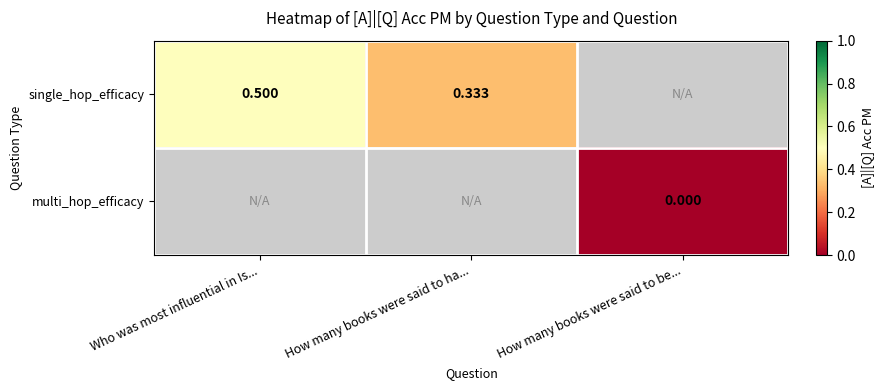

At which label does single_hop_efficacy reach its peak?

Who was most influential in Is...